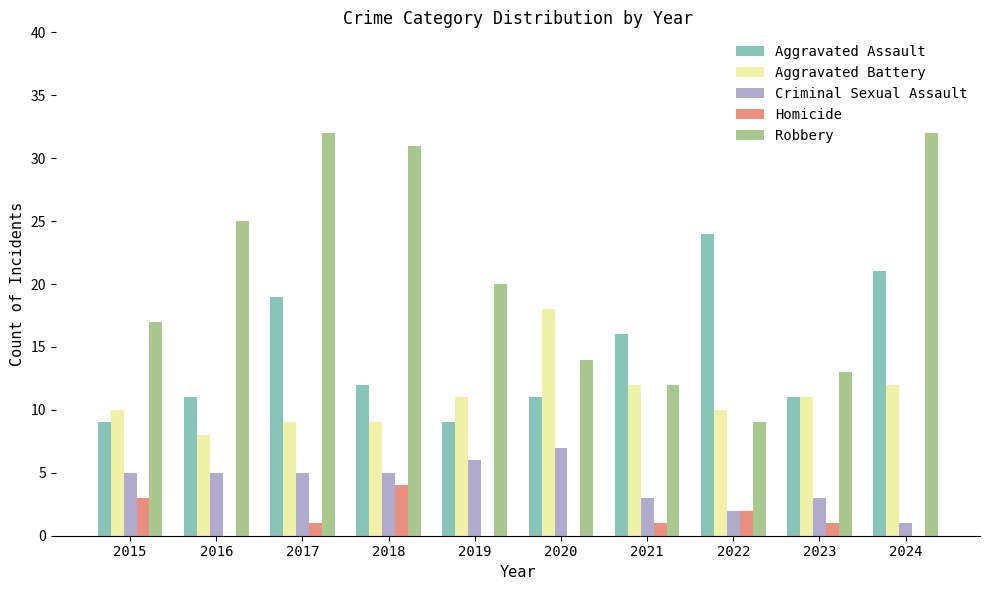

How many distinct data groups are displayed?

5